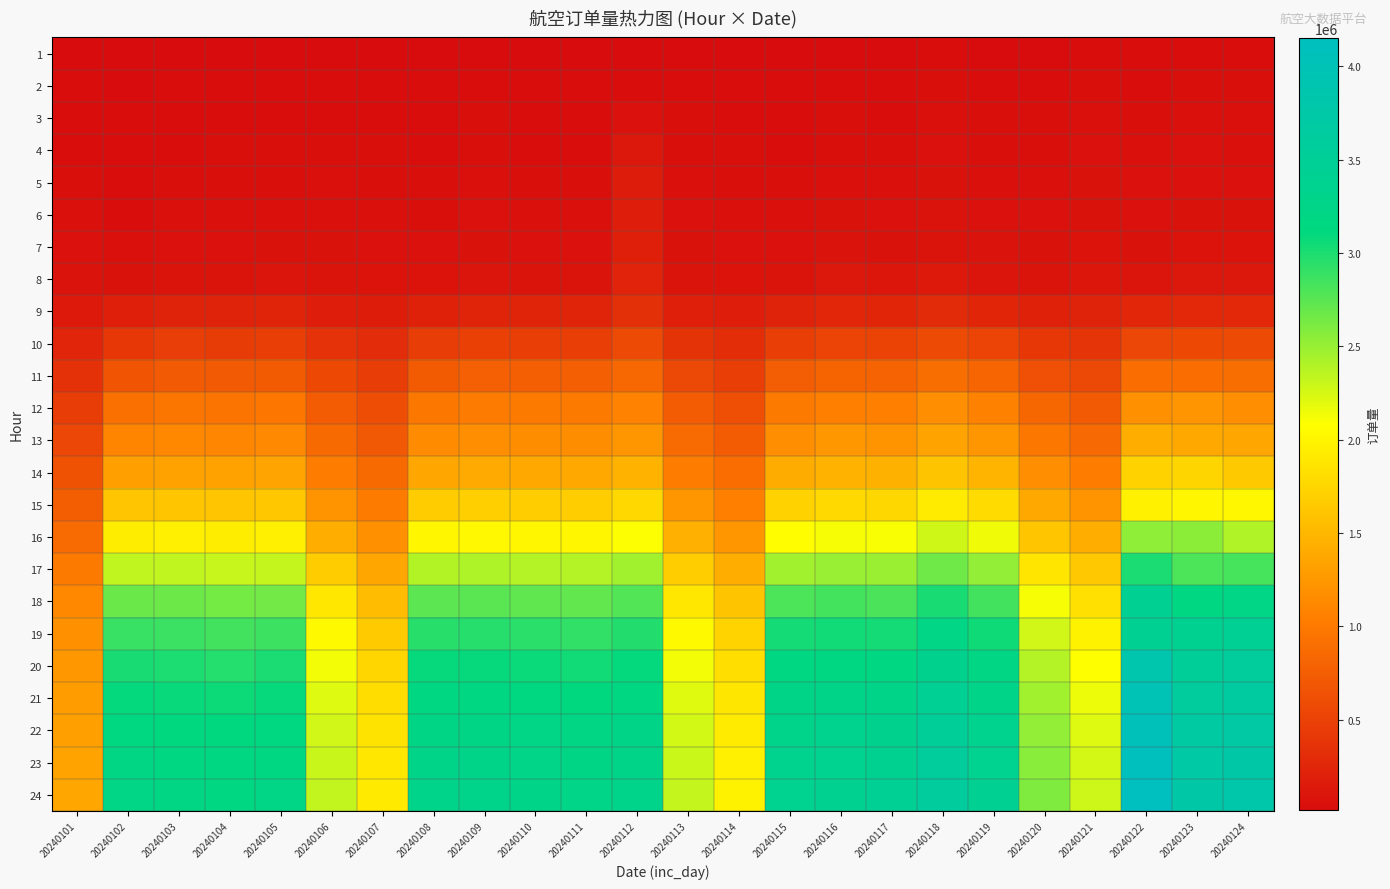

What is the difference between the highest and lowest values at 20240113?

2301598